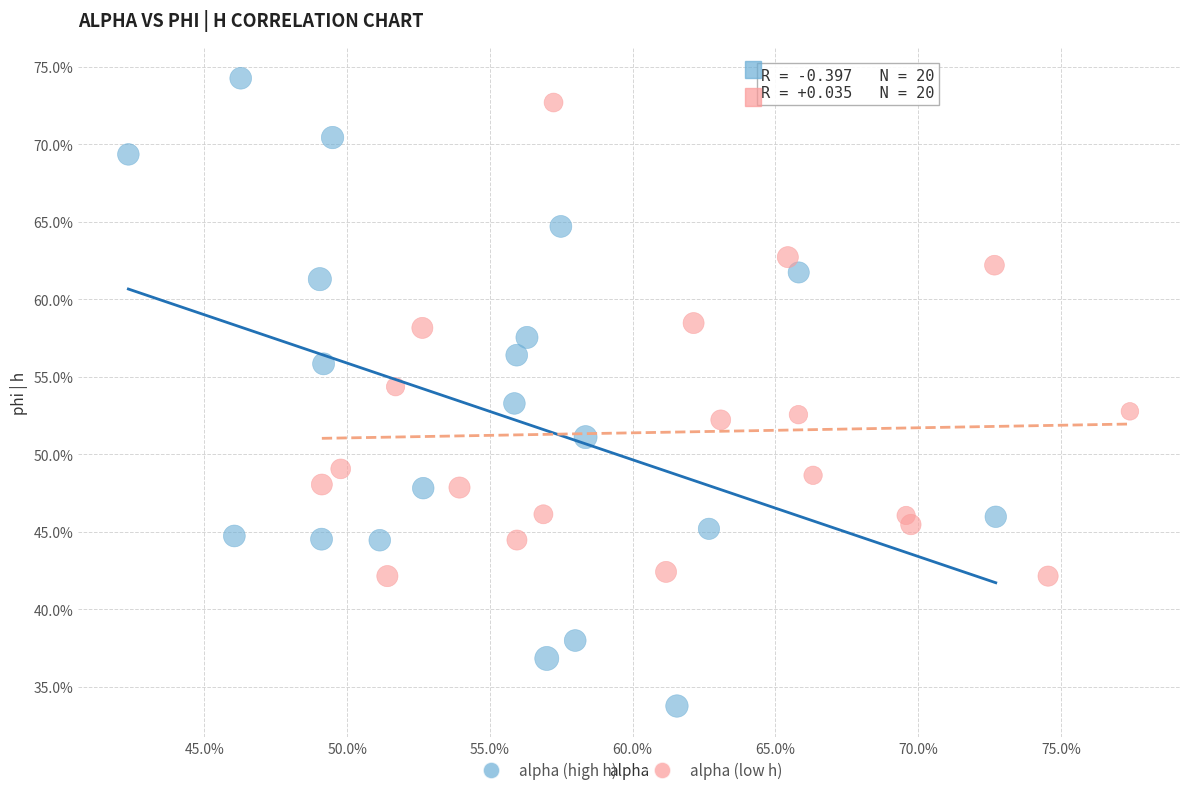

Which series reaches the maximum Y coordinate?

alpha (high h)